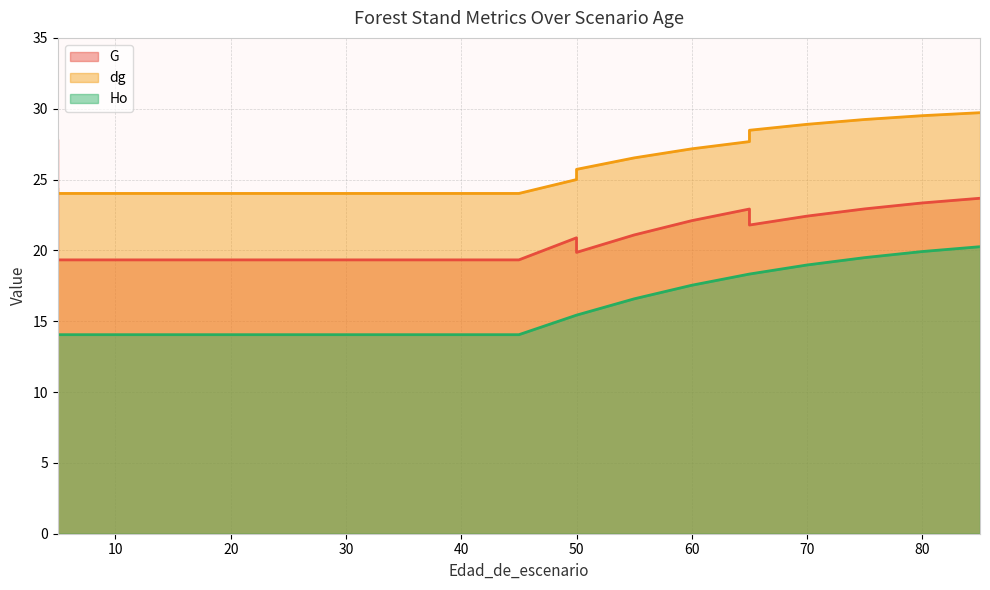

The value of Ho at 40 is 14.1. True or false?

True